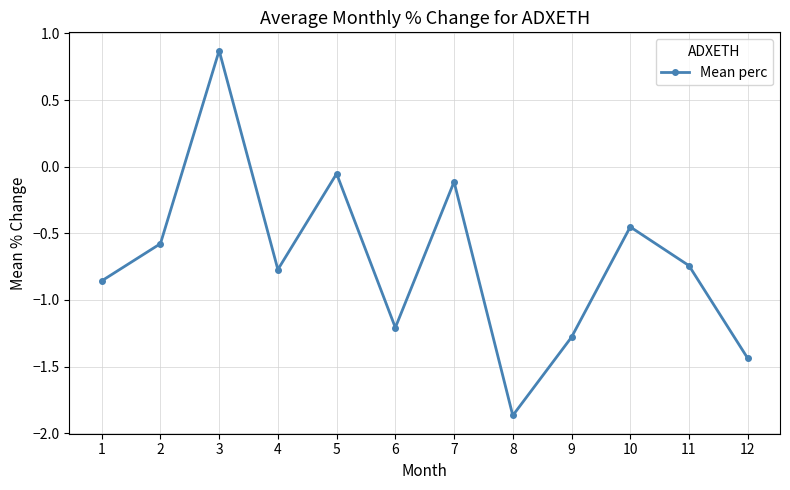

Does the chart display data point markers on the line(s)?

Yes